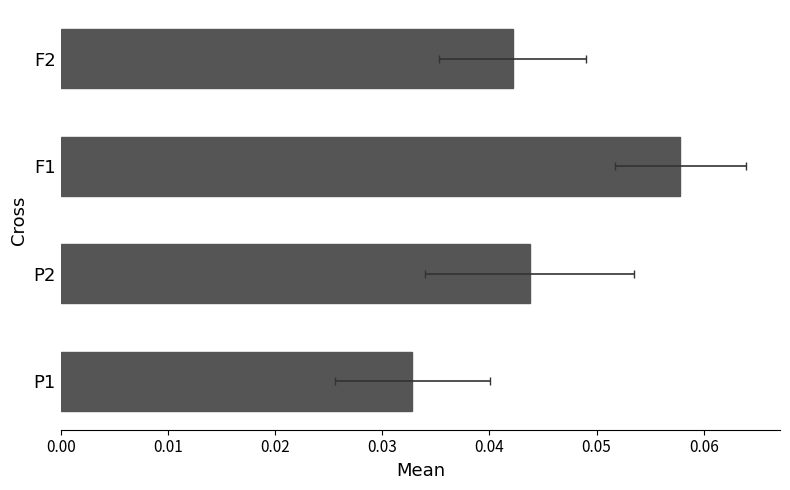

Reading left to right, extract all data points from this chart.

0.0	0.0	0.1	0.0